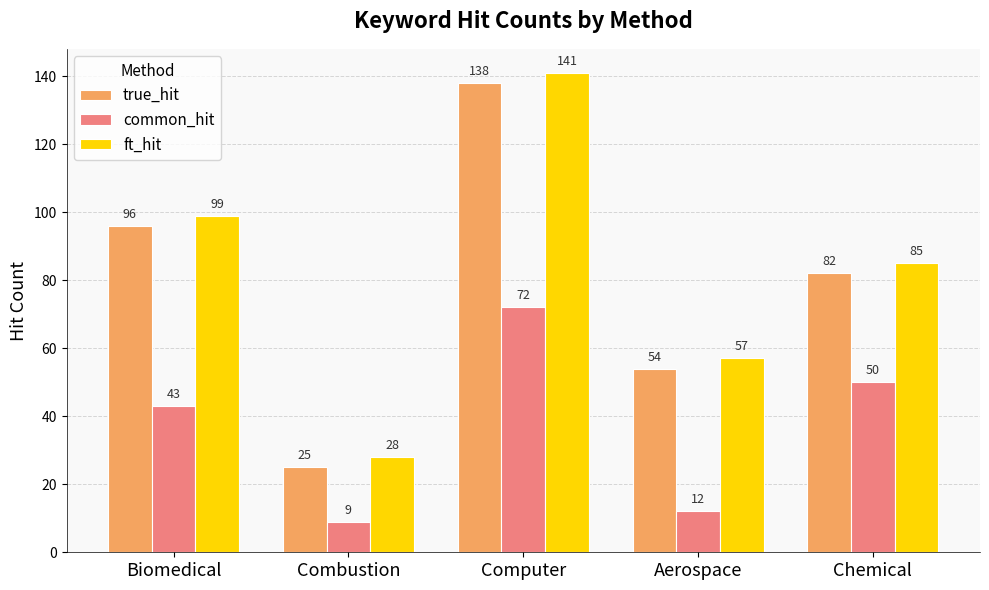

How many groups of bars are there?

5